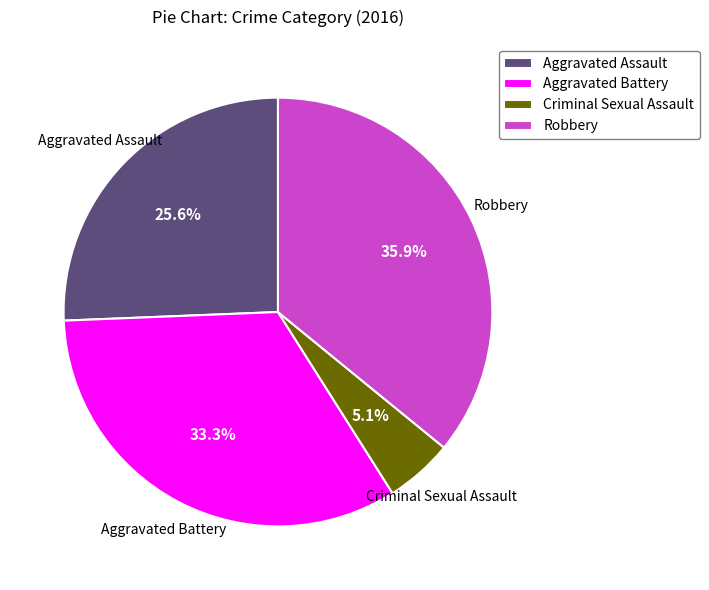

Which has a higher value, Aggravated Assault or Aggravated Battery?

Aggravated Battery